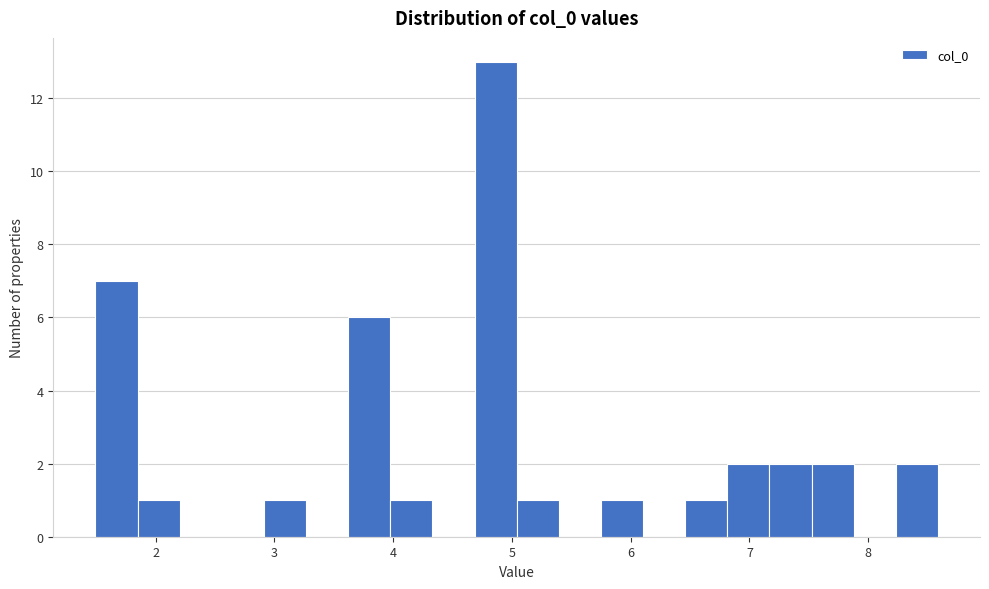

Read against the x-axis, roughly where is the centre of the tallest bar?

4.9